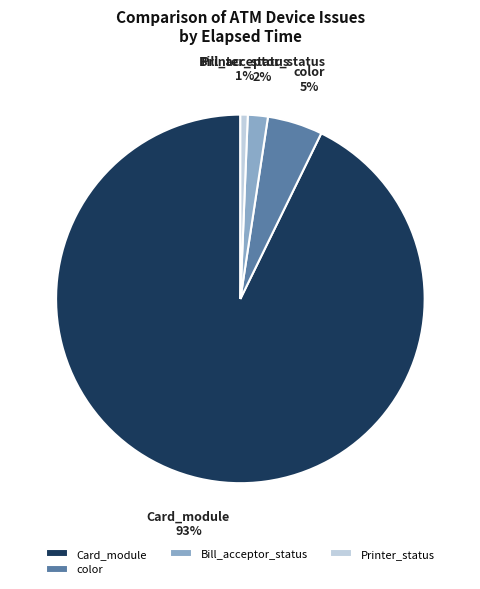

To the nearest percent, what is the difference between the Printer_status and Bill_acceptor_status slice percentages?

1%